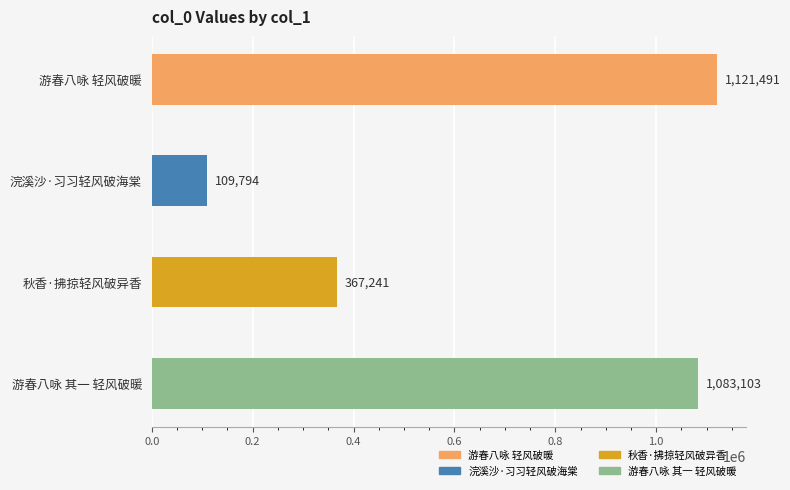

Reading top to bottom, transcribe all the data shown in this chart.

1121491	109794	367241	1083103